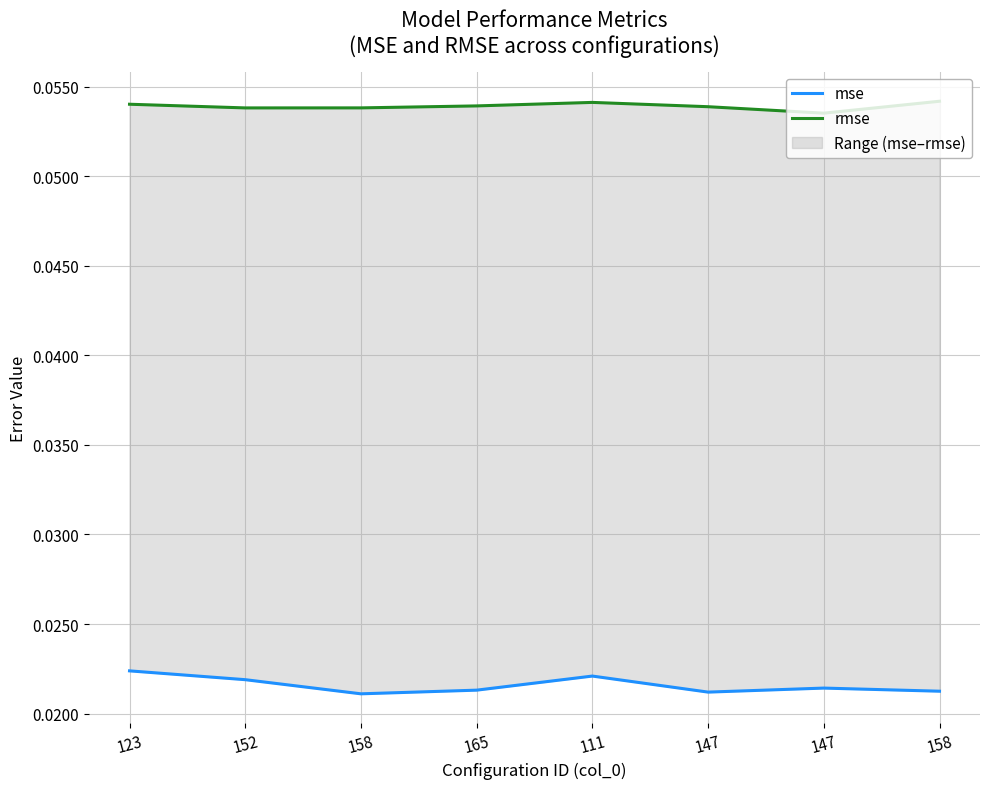

Where is the first local minimum for mse?

158